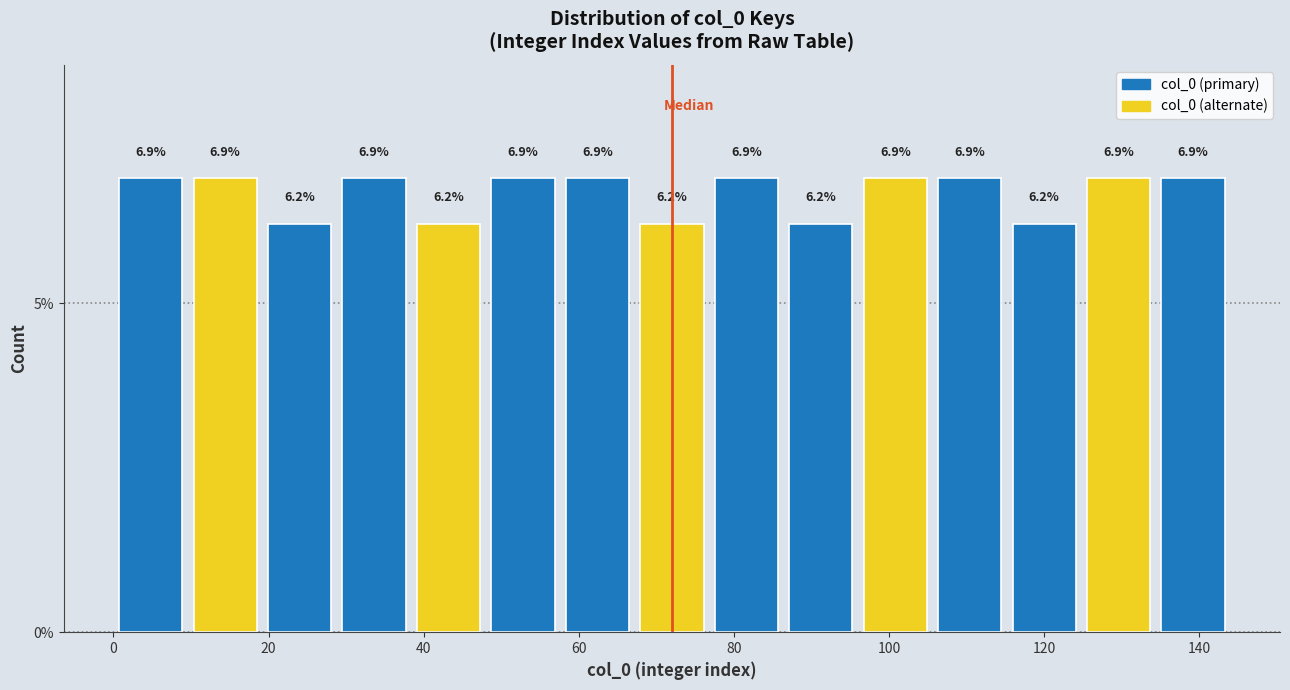

What is the height of the bar covering 9.6 to 19.2 on the x-axis? The bar edges are not printed on the chart, so give them approximately, as read against the axis.

6.9